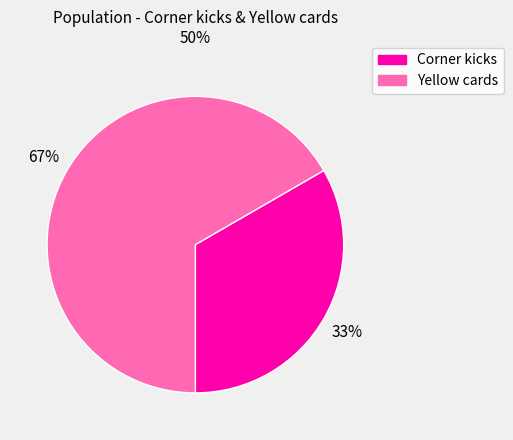

Rank the categories by value from highest to lowest.

Yellow cards, Corner kicks